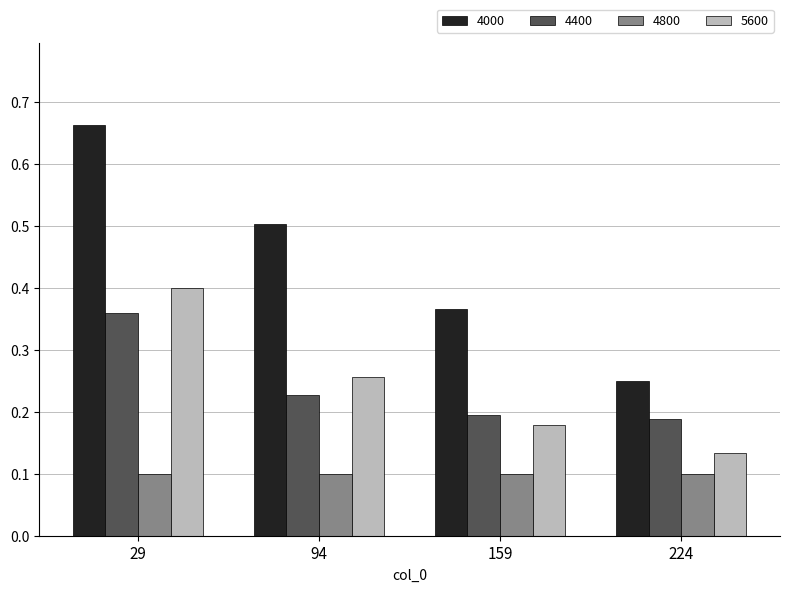

What is the value of the 4000 bar at the 2nd from the left?

0.5